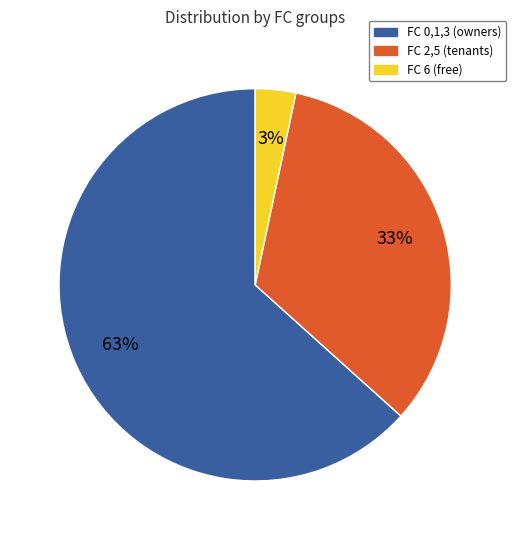

Between FC 6 (free) and FC 0,1,3 (owners), which is larger?

FC 0,1,3 (owners)